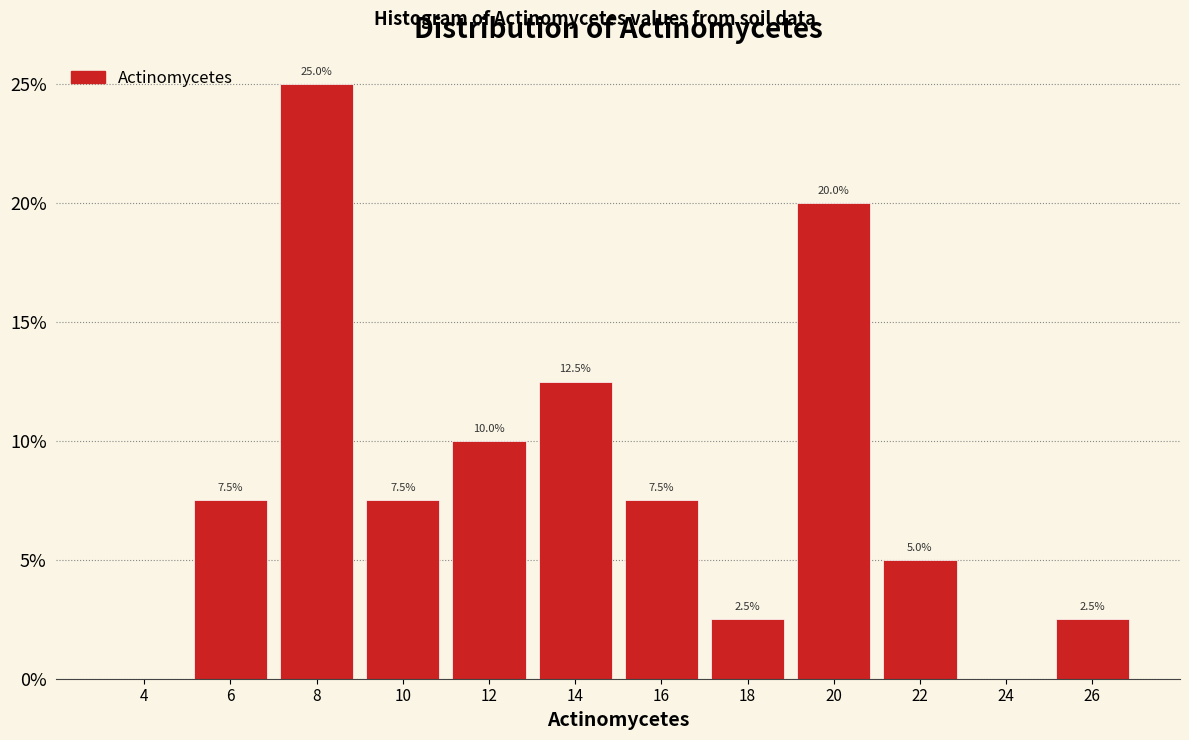

Reading left to right, what are all the values shown in this chart?

4=0.0	6=7.5	8=25.0	10=7.5	12=10.0	14=12.5	16=7.5	18=2.5	20=20.0	22=5.0	24=0.0	26=2.5